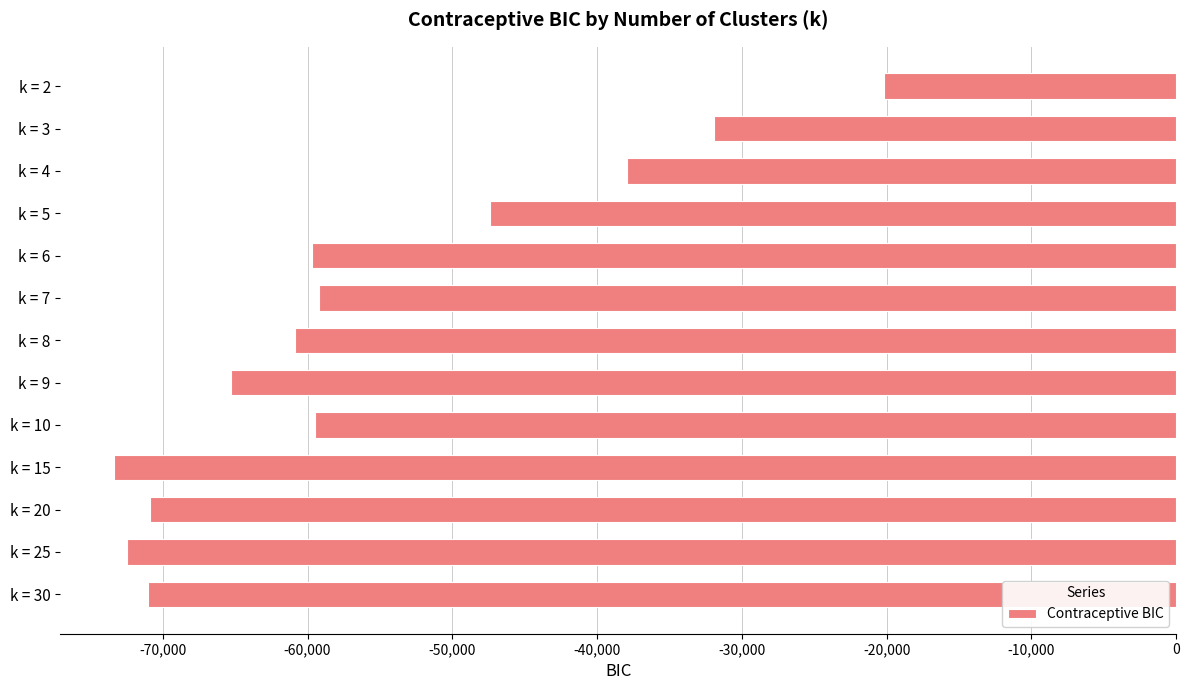

What is the approximate value at k = 5?

-47403.8